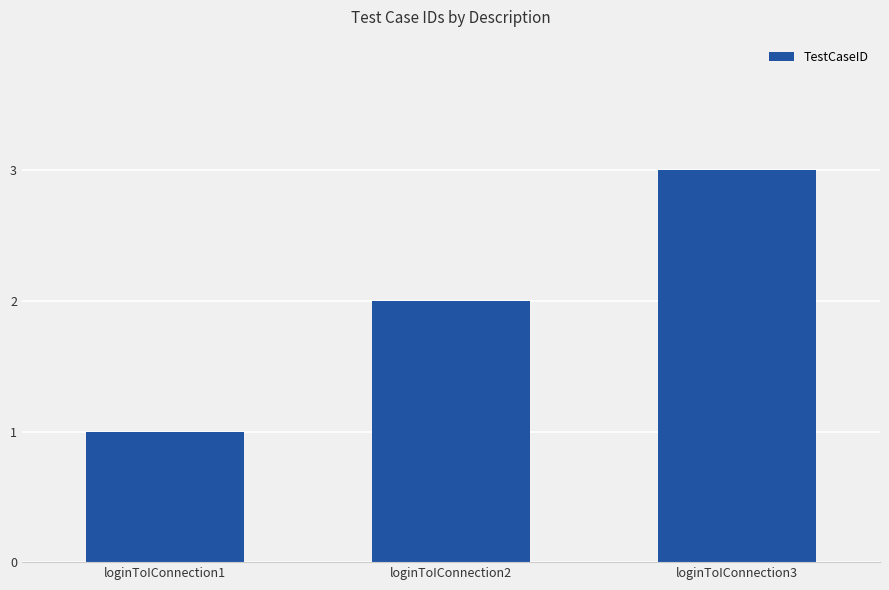

Is it true that the value at loginToIConnection1 is 1?

True